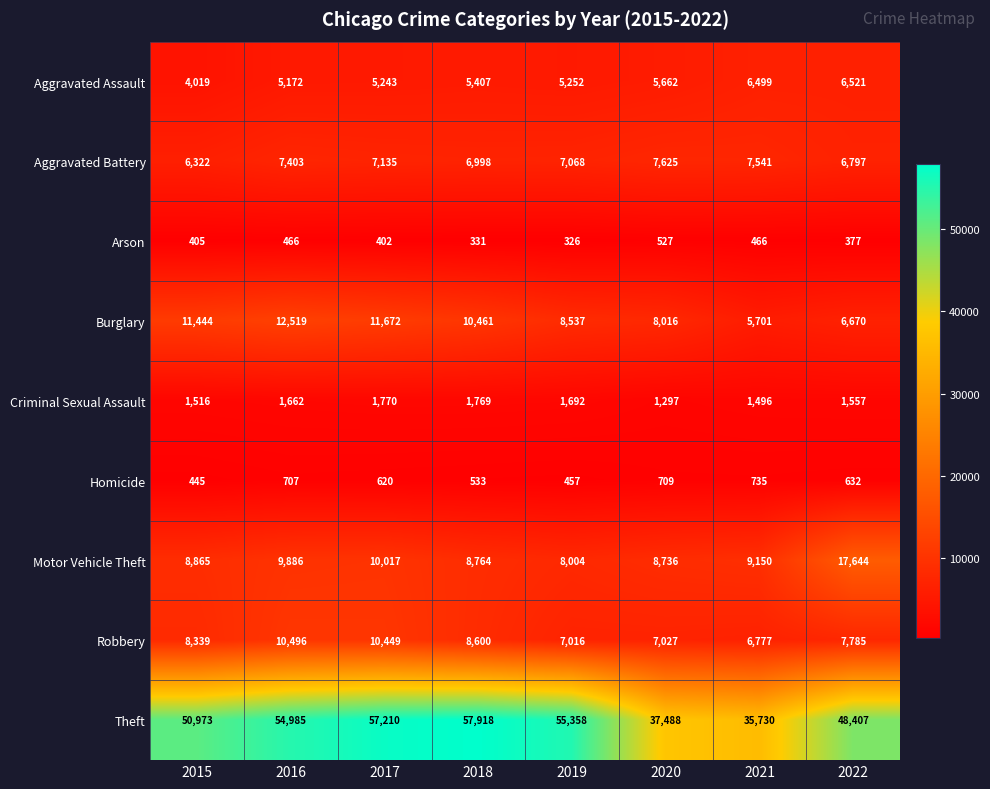

What is the spread (max minus min) of values at 2018?

57587